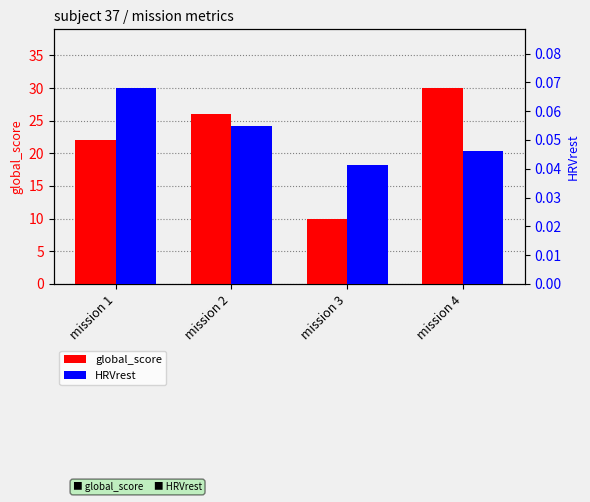

Reading right to left, what are all the values shown in this chart?

global_score: mission 4=30.0	mission 3=10.0	mission 2=26.0	mission 1=22.0
HRVrest: mission 4=0.0	mission 3=0.0	mission 2=0.1	mission 1=0.1